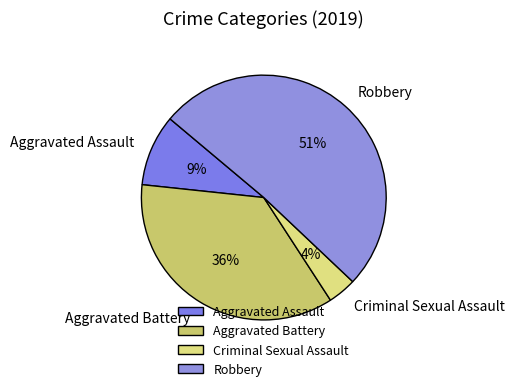

What is the smallest slice in the pie chart?

Criminal Sexual Assault